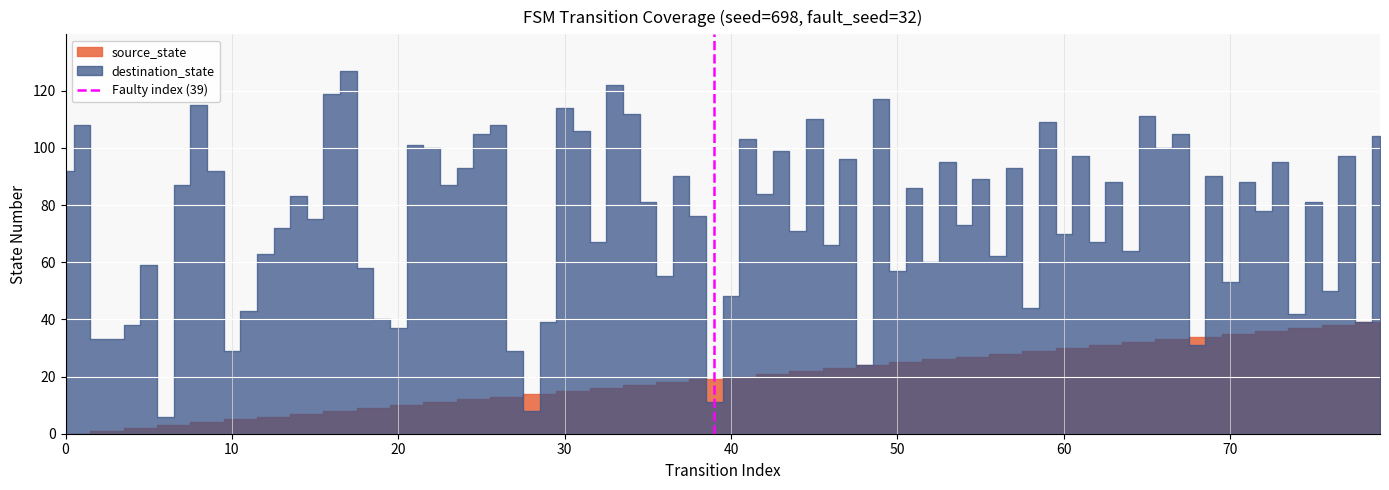

What is the value of the 2nd point from the left?

1